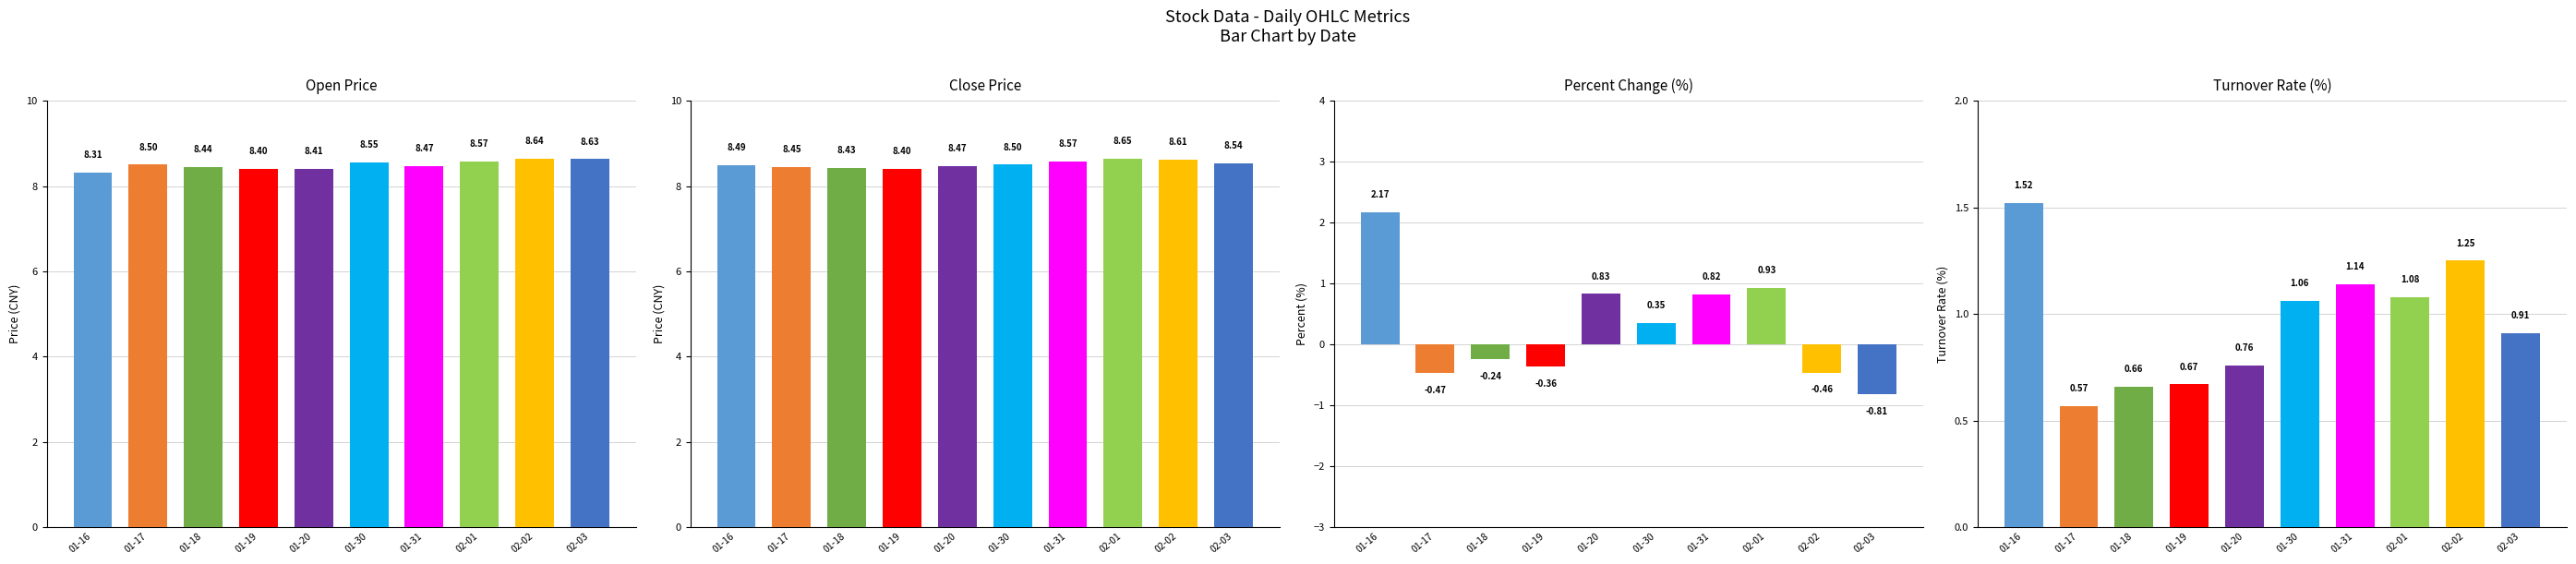

What are all the series names shown in the legend?

Open Price, Close Price, Percent Change (%), Turnover Rate (%)